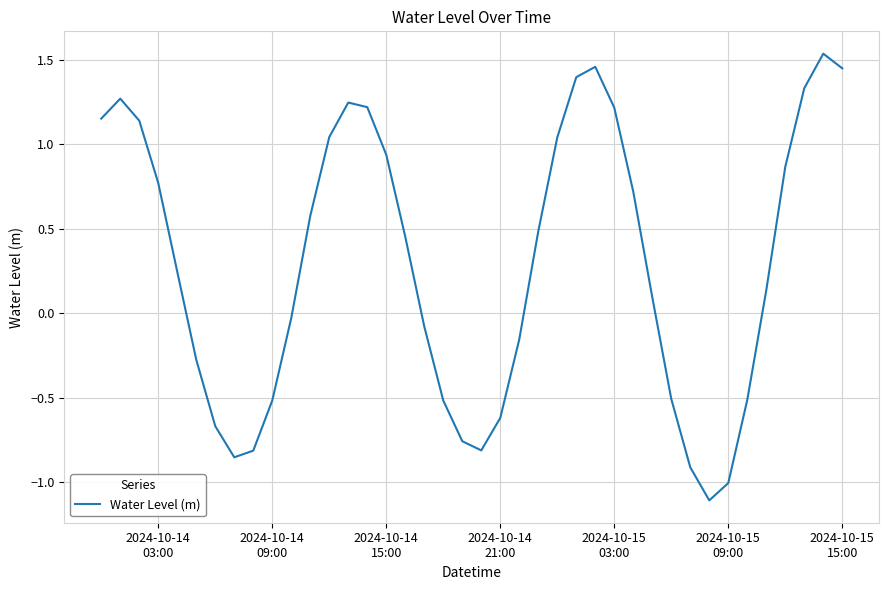

What is the difference between the maximum and minimum values?

2.6